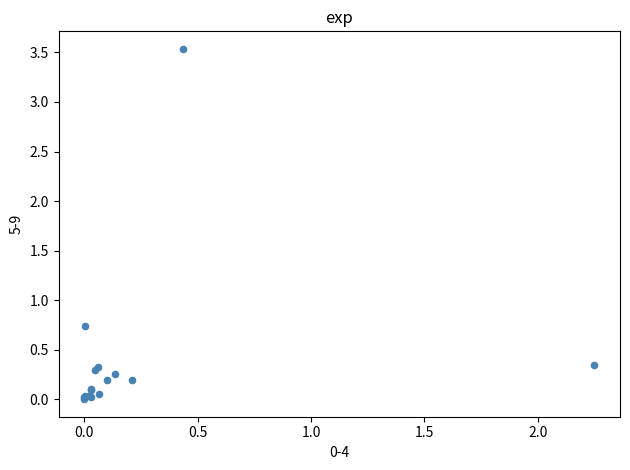

What Y value in the scatter plot is closest to 1?

0.7